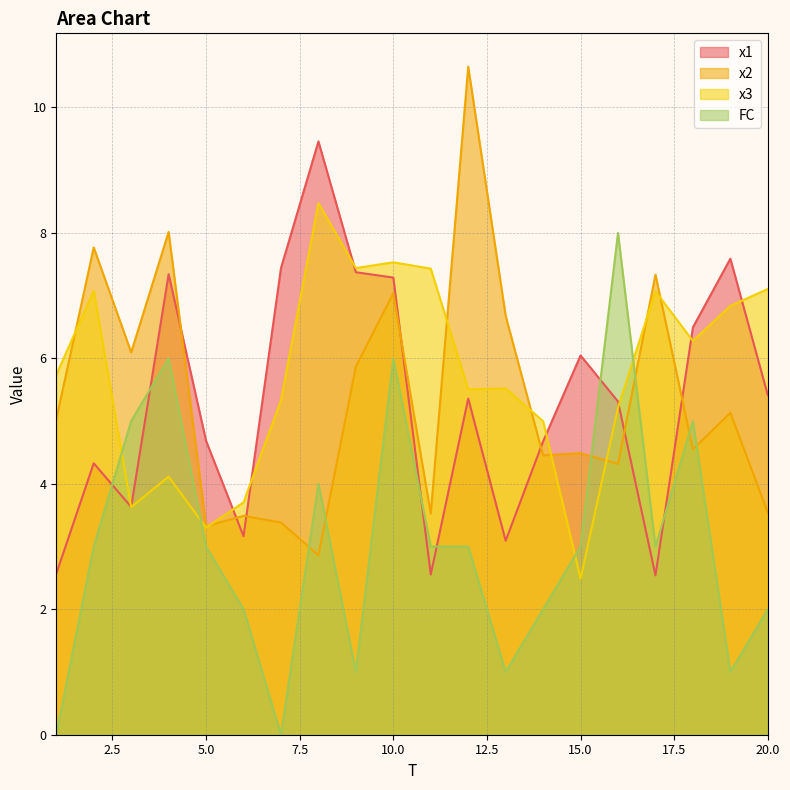

What is the average value of the x1 series?

5.3